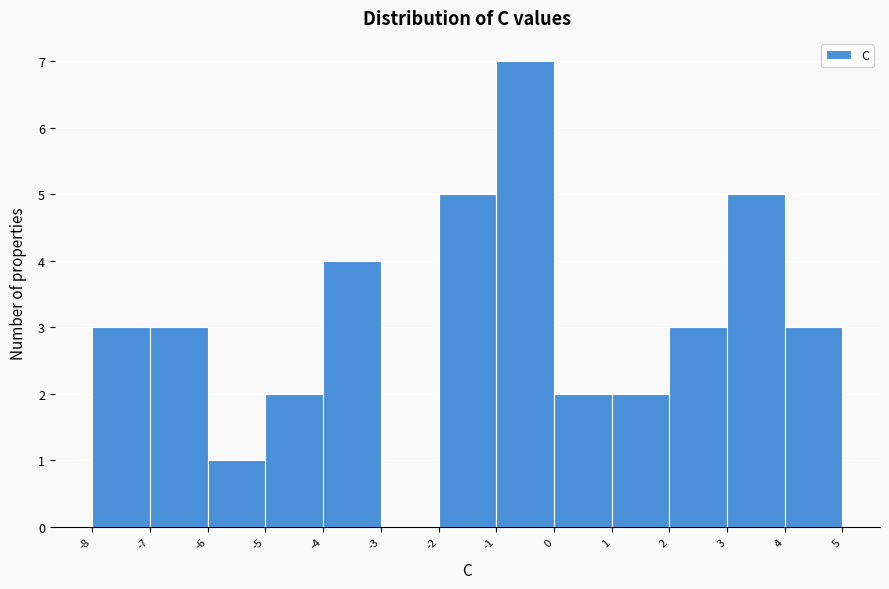

How tall is the bar that spans -7 to -6 on the x-axis? The values are not printed on the chart, so give them approximately, as read against the axis.

3